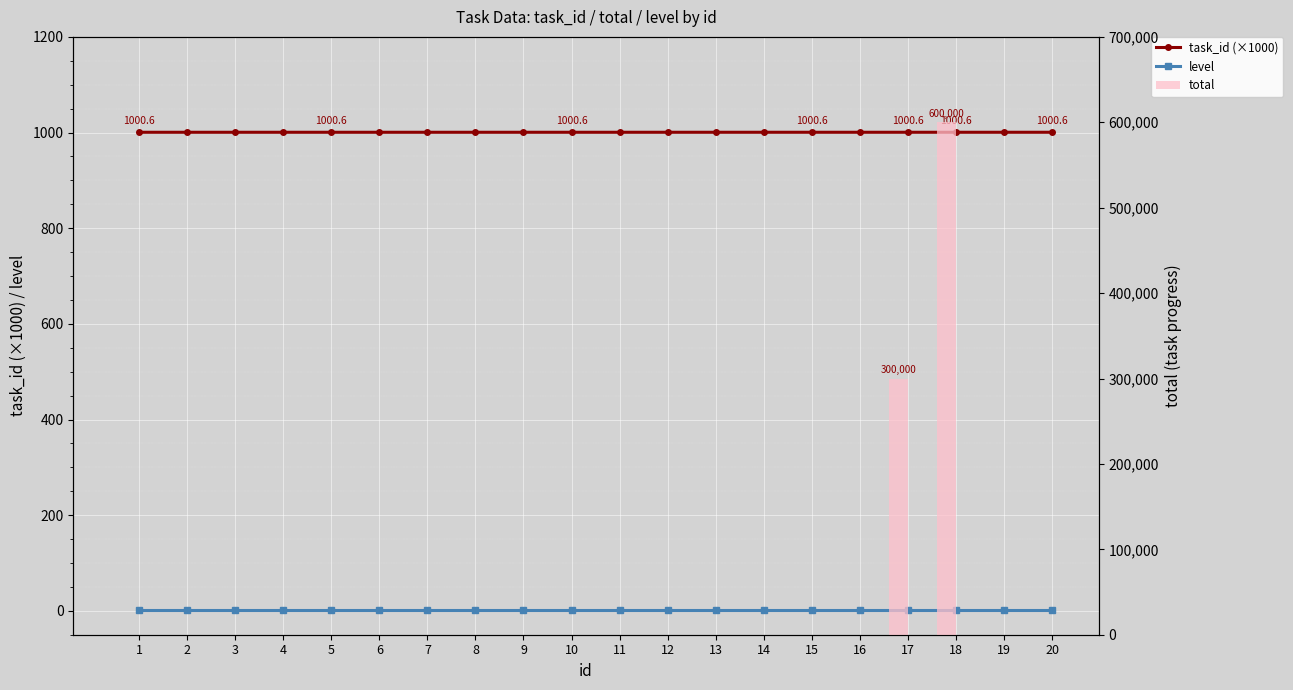

How many categories are shown in the chart?

20